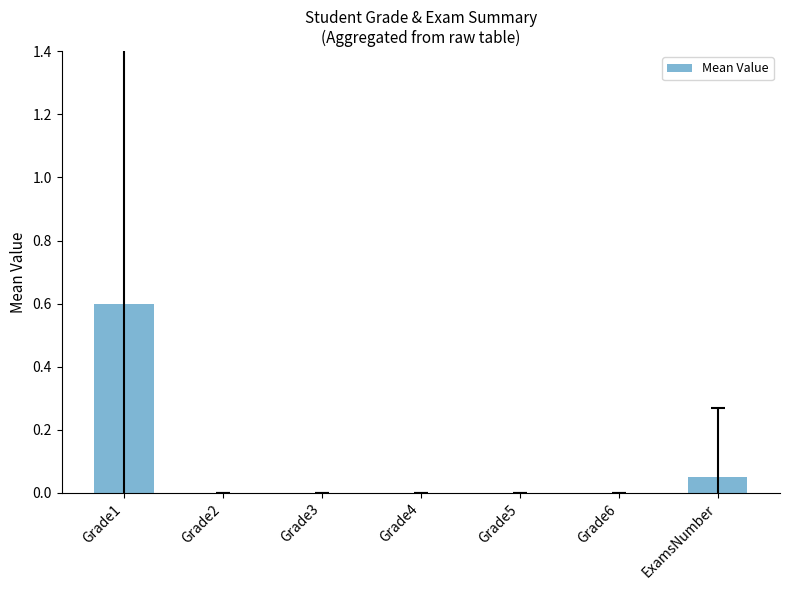

Are the bars horizontal?

No